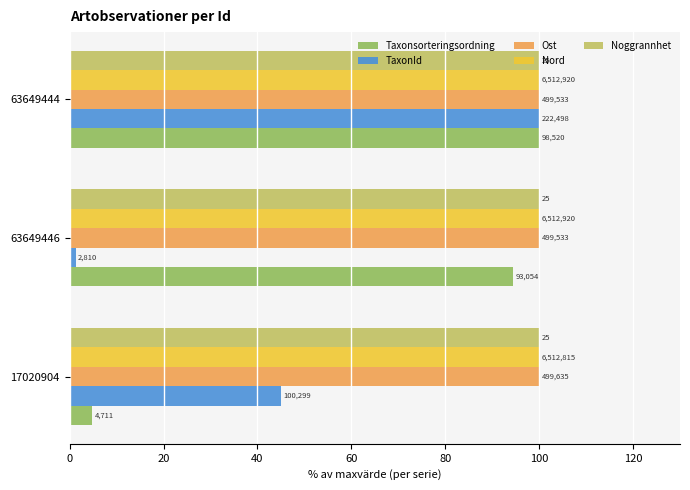

Which series has the largest range (max minus min)?

TaxonId